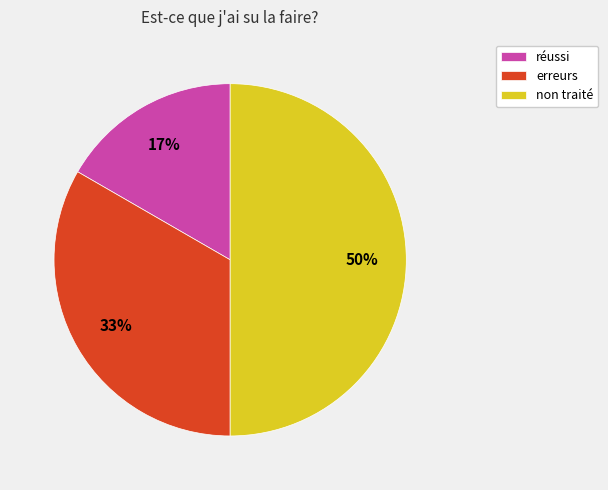

True or false: erreurs accounts for 44% of the total.

False